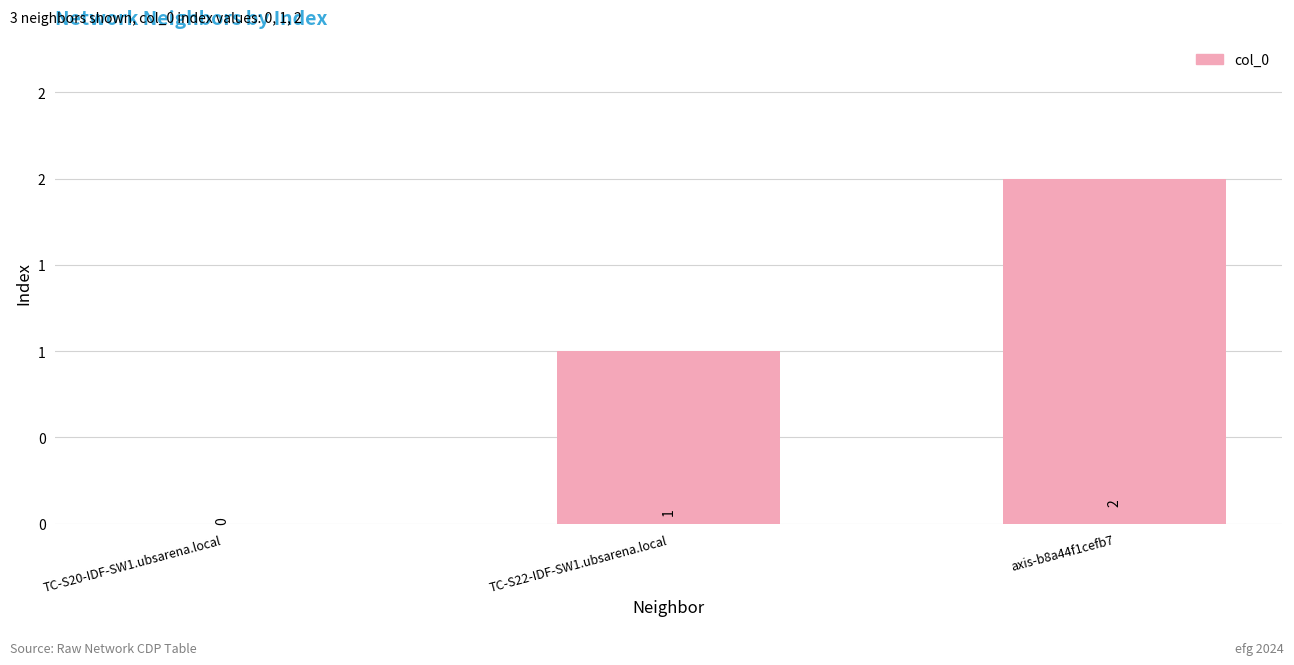

Rank the categories by value from highest to lowest.

axis-b8a44f1cefb7, TC-S22-IDF-SW1.ubsarena.local, TC-S20-IDF-SW1.ubsarena.local